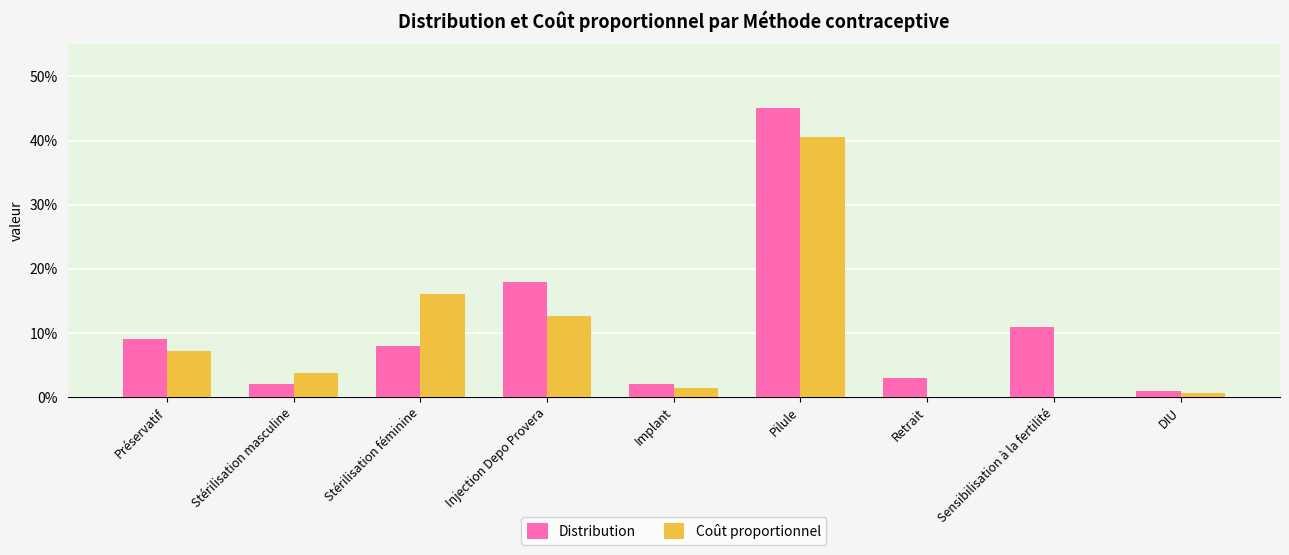

What are all the series names shown in the legend?

Distribution, Coût proportionnel